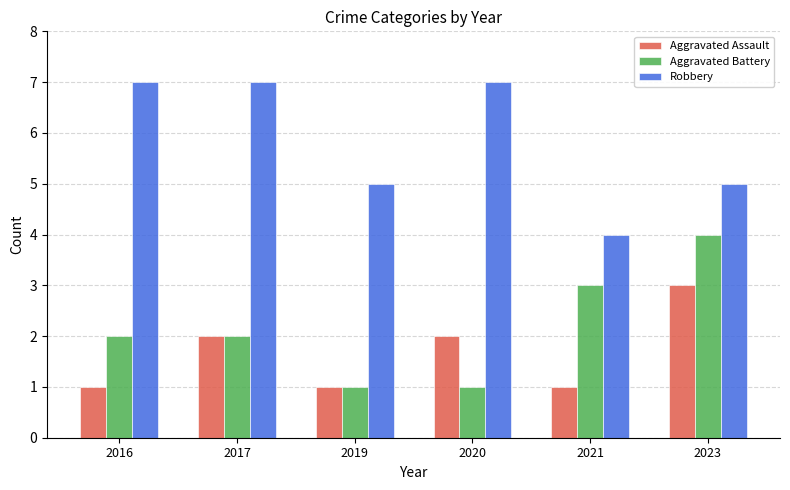

What is the value of the Aggravated Assault bar at the 3rd from the left?

1